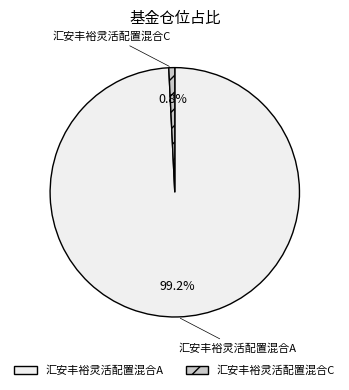

To the nearest percent, what is the difference between the largest and smallest slice percentages?

98%